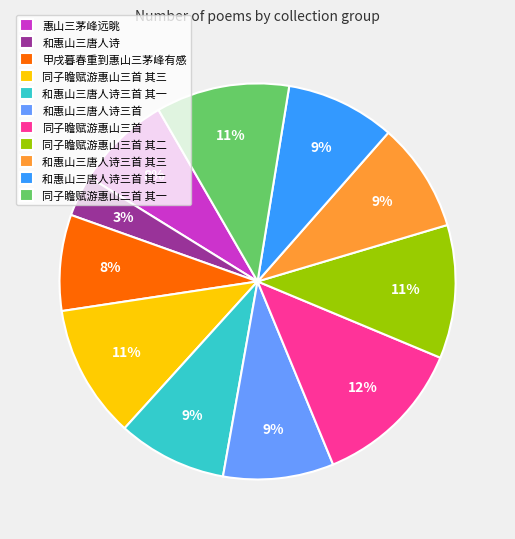

Does 和惠山三唐人诗三首 其一 represent more than half of the total?

No